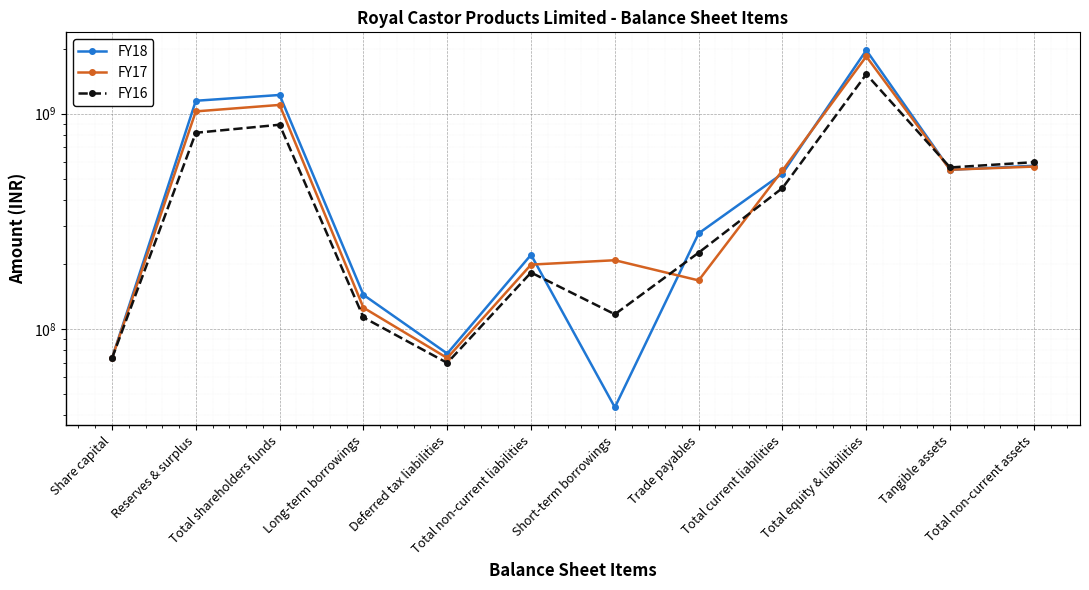

Between which two adjacent categories do FY16 and FY18 first intersect?

Total non-current liabilities and Short-term borrowings